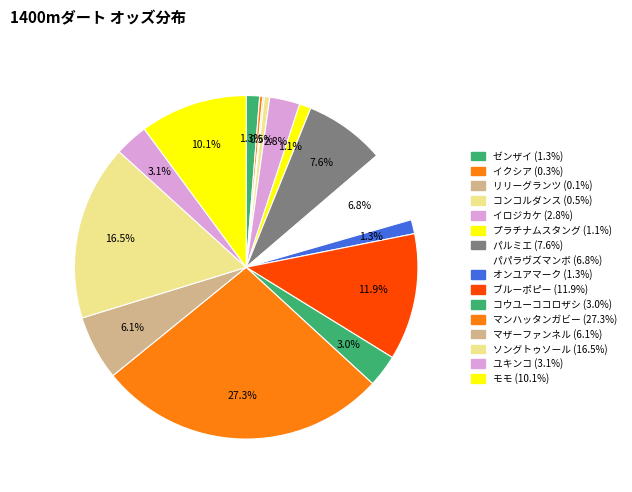

The パルミエ slice represents 22% of the pie. True or false?

False